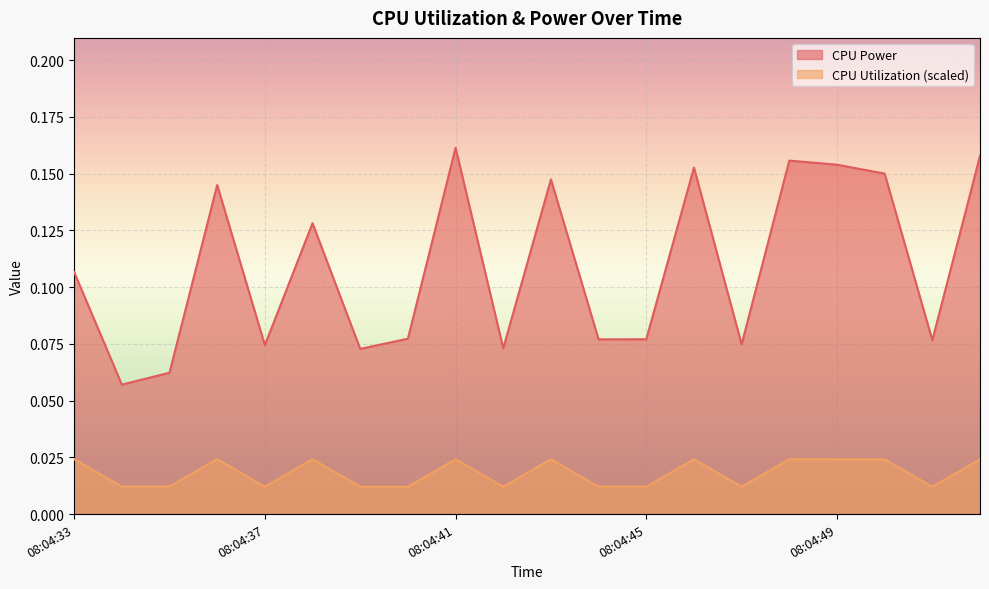

What is the total value across all series at 08:04:51?

0.1